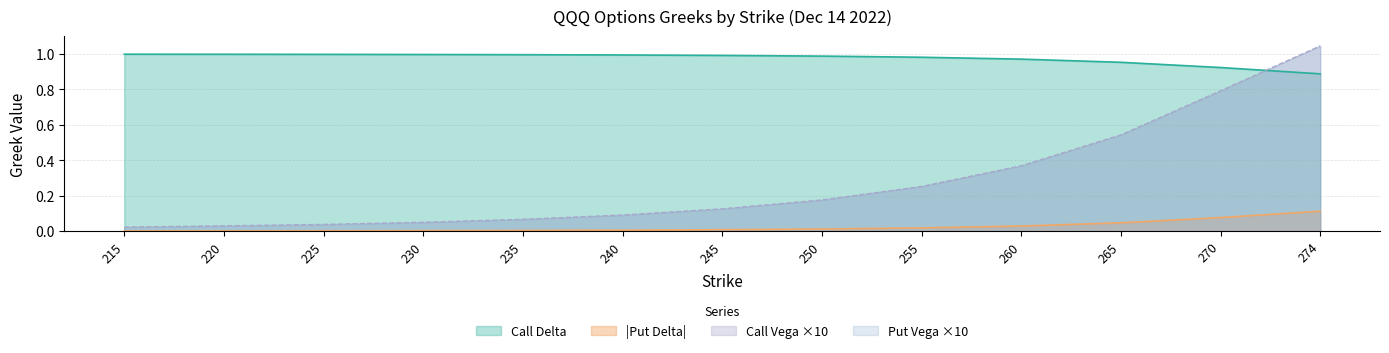

Which series has the widest spread of values?

Put Vega ×10